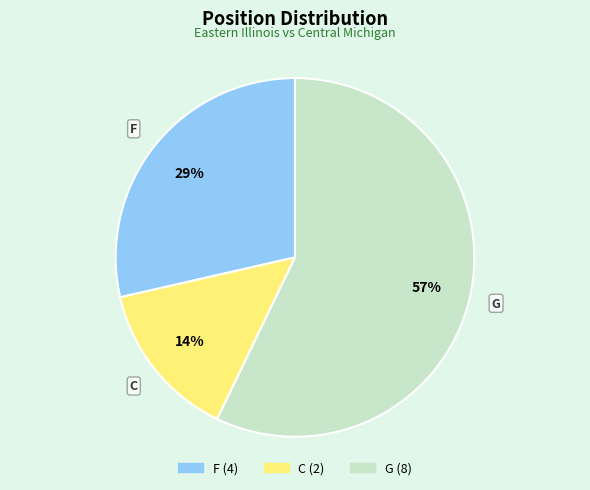

Which has a higher value, G or C?

G